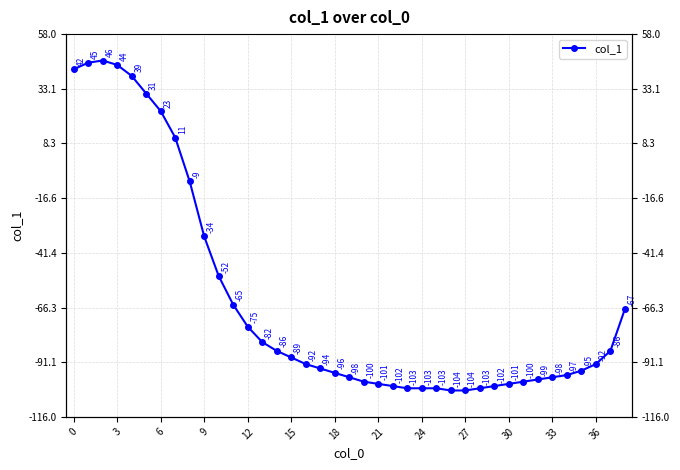

What is the sum of all values?

-2451